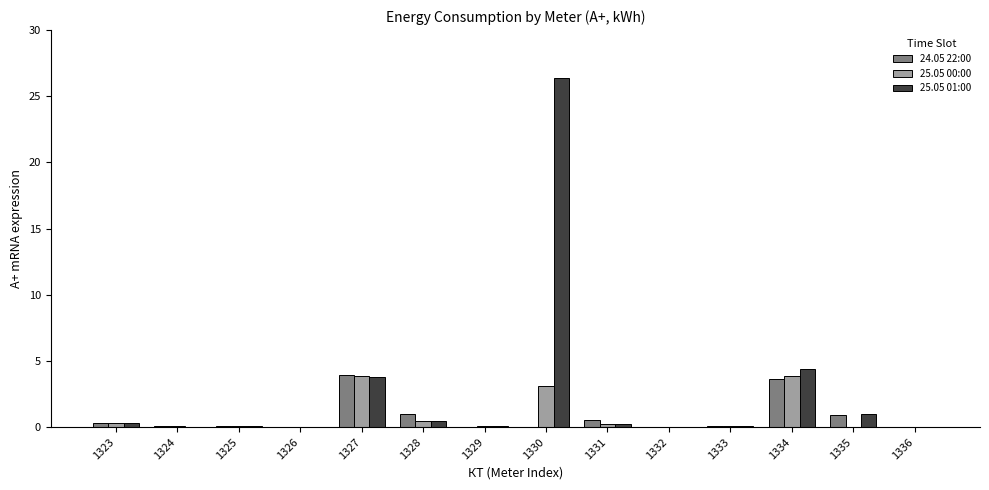

Which series has the largest total across all categories?

25.05 01:00